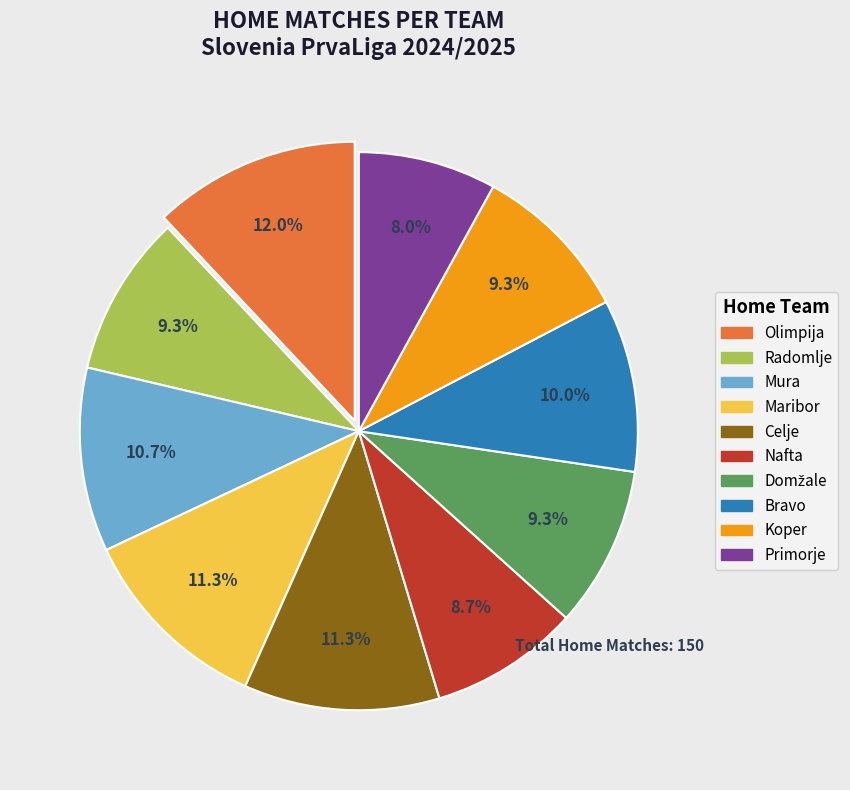

To the nearest percent, what is the difference between the Koper and Celje slice percentages?

2%